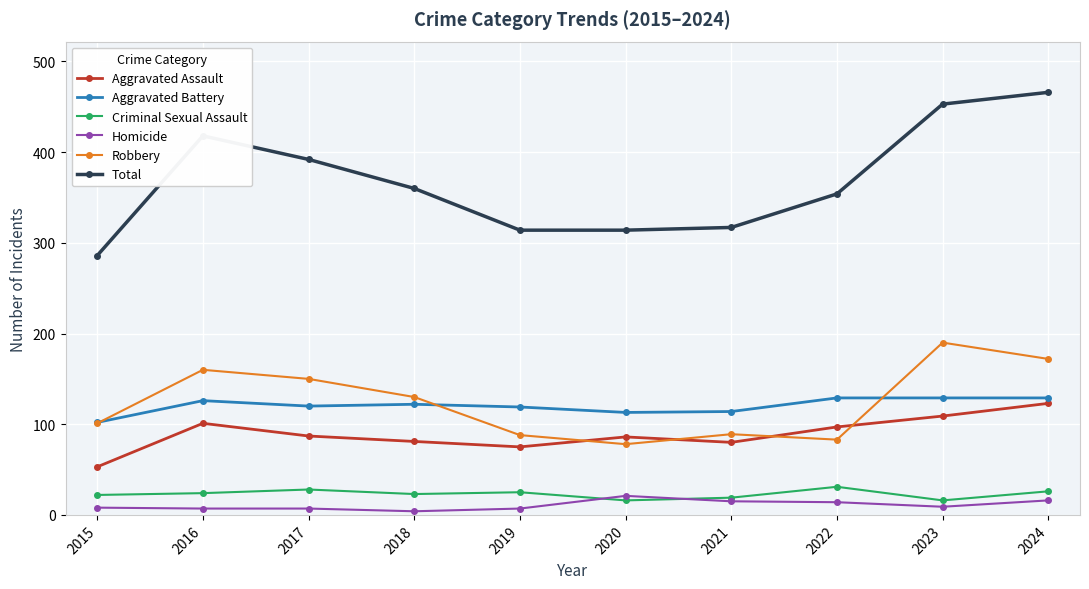

What is the approximate value of Total at 2018?

360